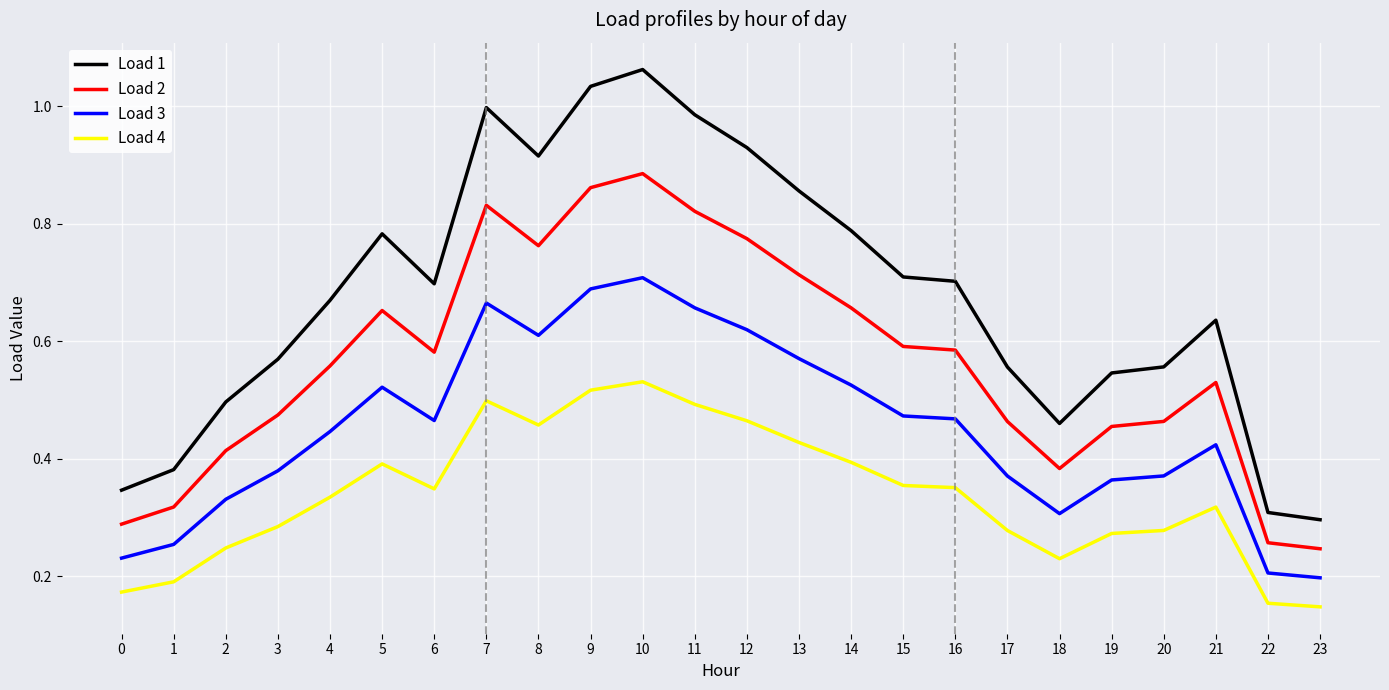

The Load 2 series shows 0.3 at 0. True or false?

True